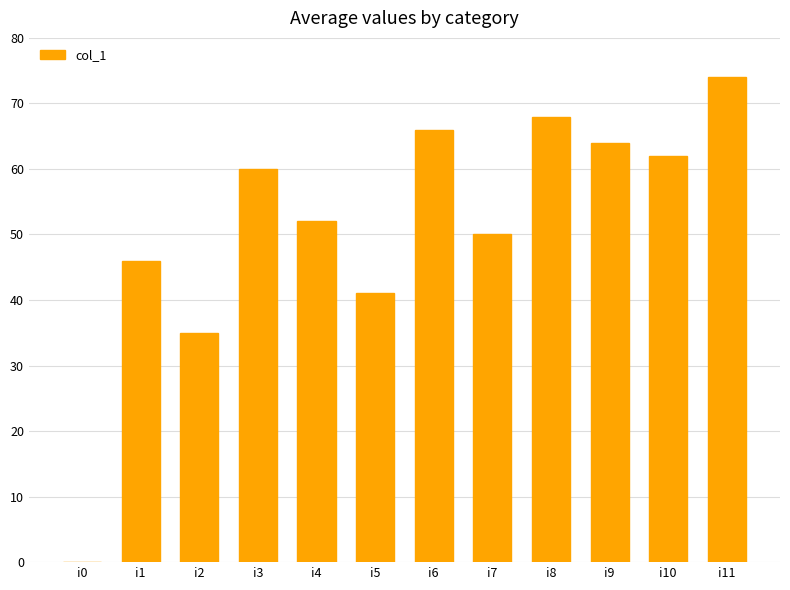

What is the sum of all values?

618